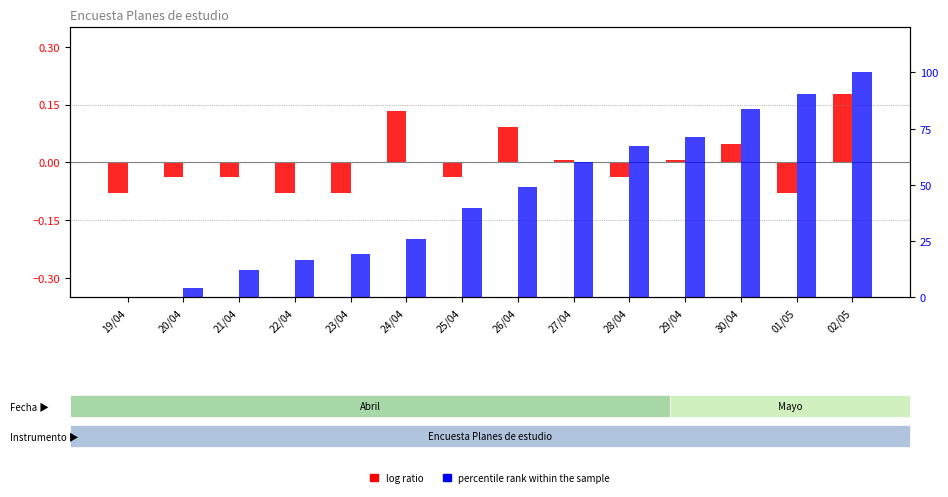

What is the spread (max minus min) of values at 02/05?

99.8